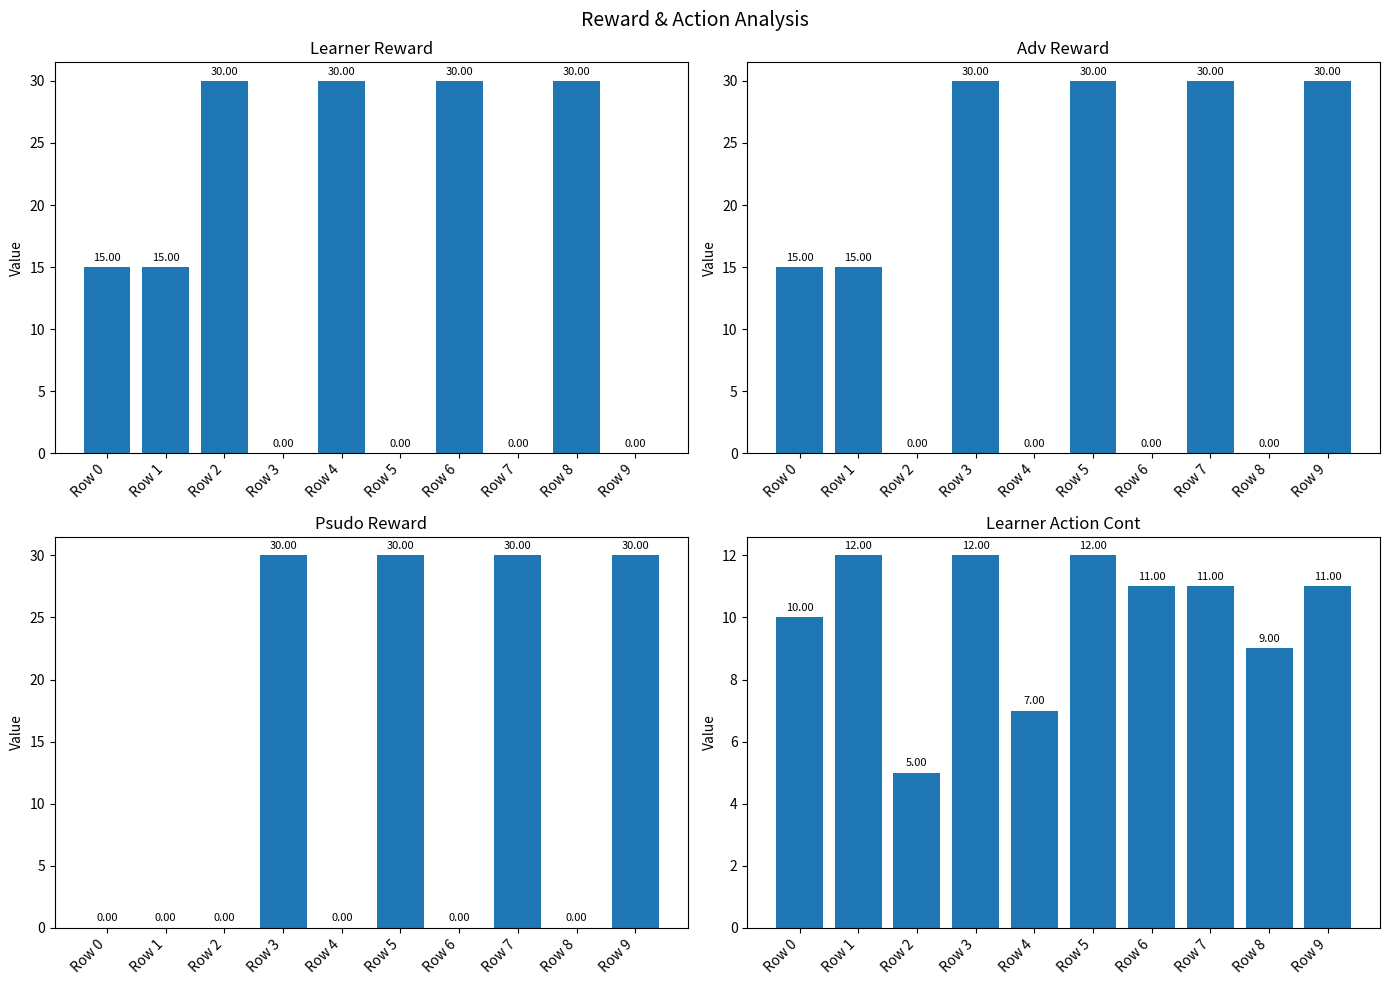

What is the value of the adv reward bar at the 2nd from the left?

15